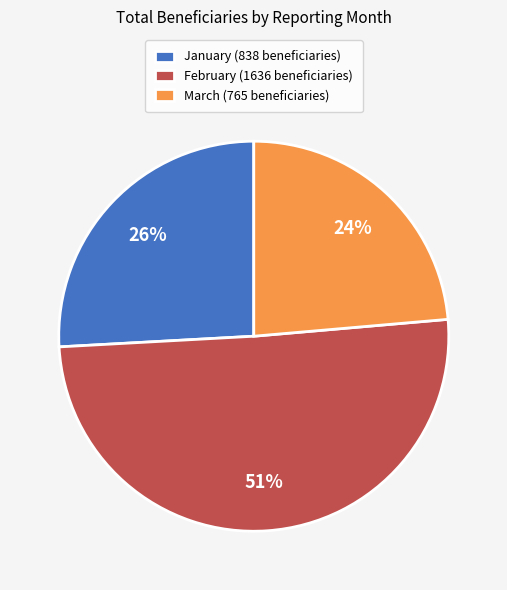

Combined, do March (765 beneficiaries) and February (1636 beneficiaries) account for over 50%?

Yes